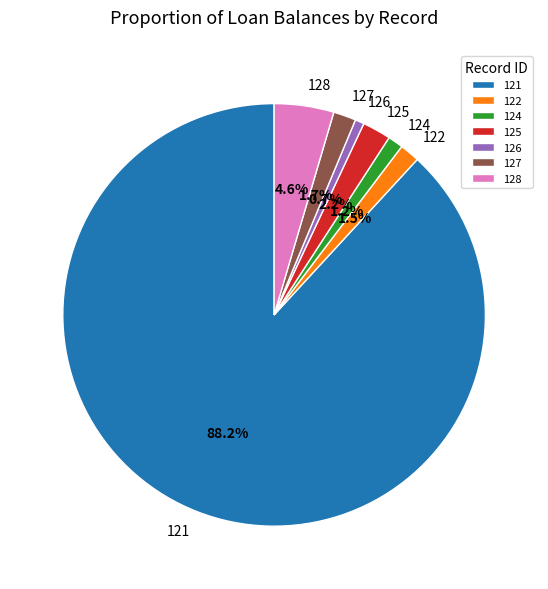

What is the ratio of the value at 127 to the value at 126?

2.5